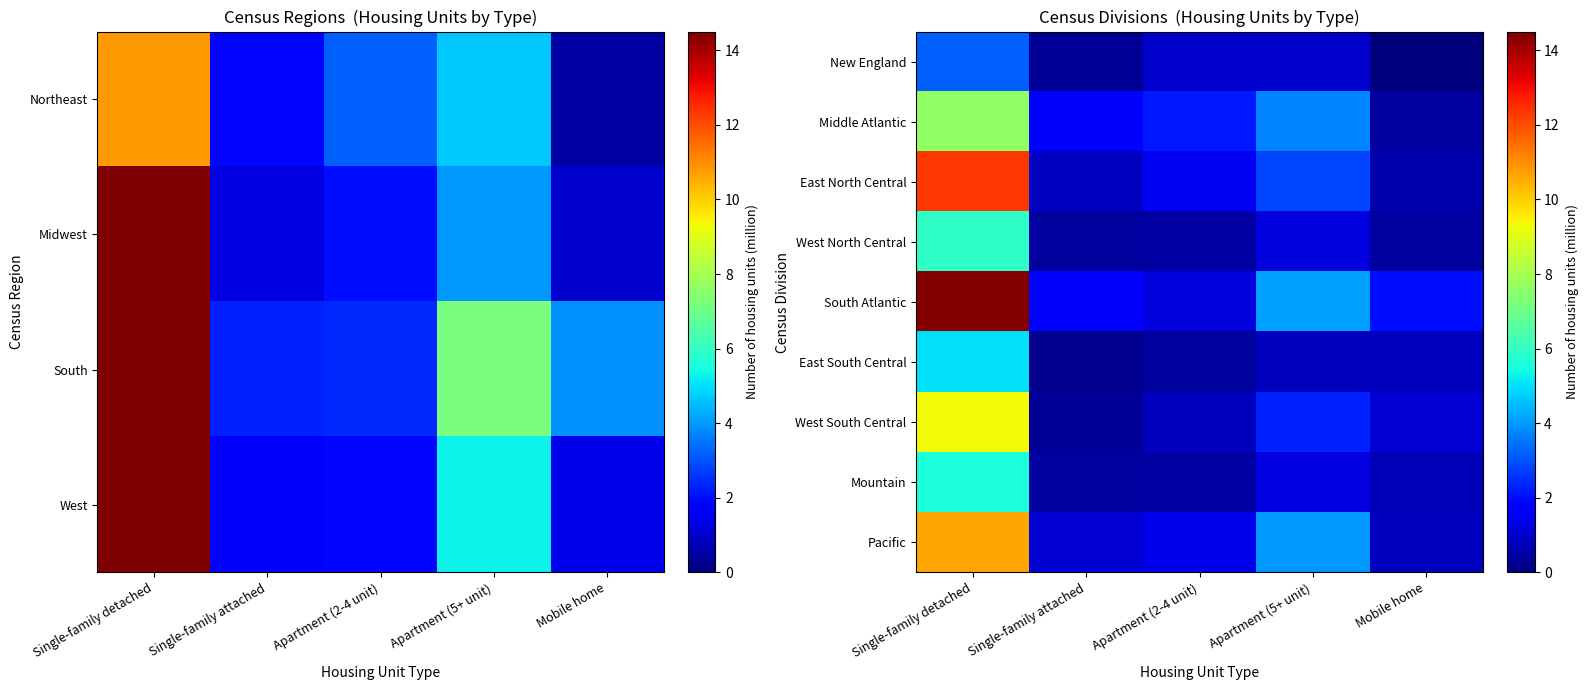

The value of Mountain at Apartment (5+ unit) is 1.3. True or false?

True